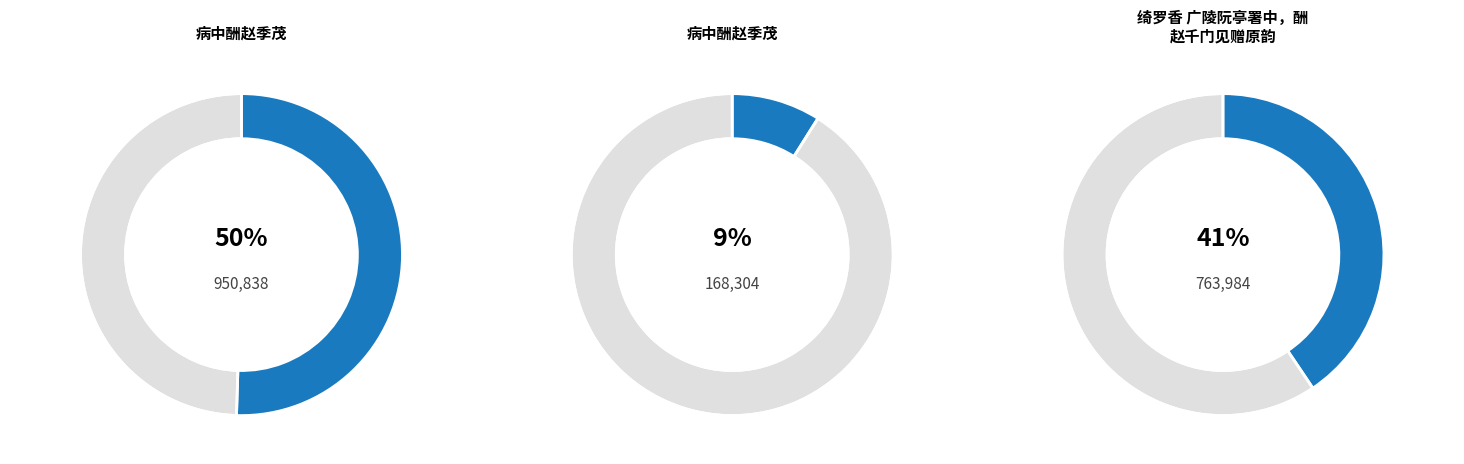

True or false: 病中酬赵季茂 (168304) accounts for 20% of the total.

False